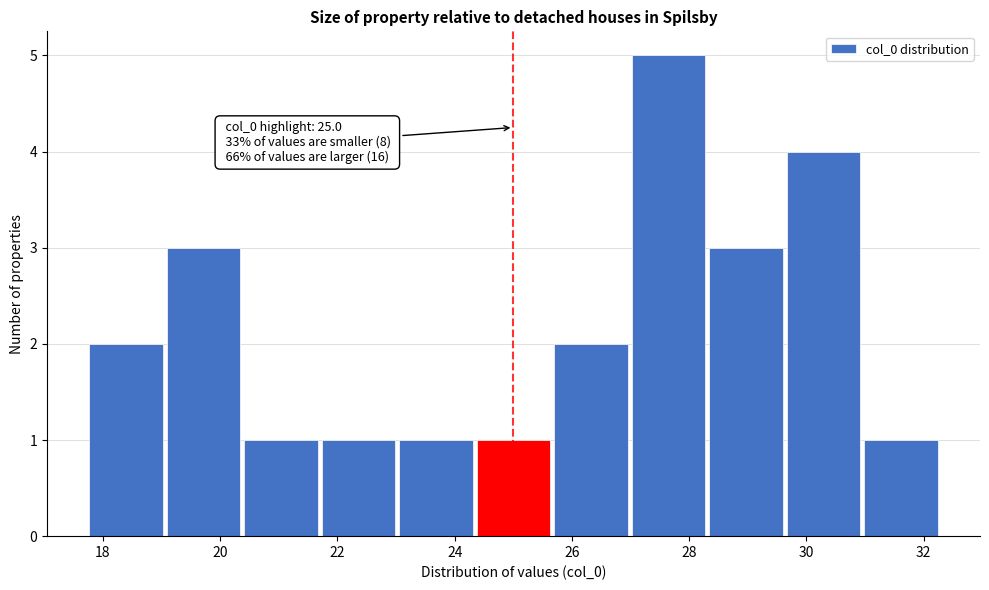

Over which range of the x-axis is the bar tallest?

27.0 to 28.4